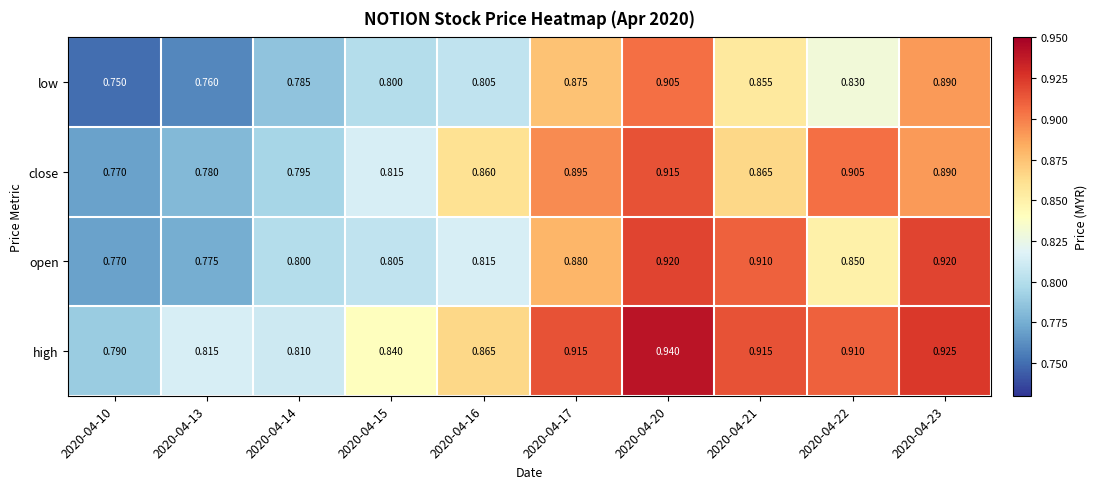

Which series has the largest total across all categories?

high